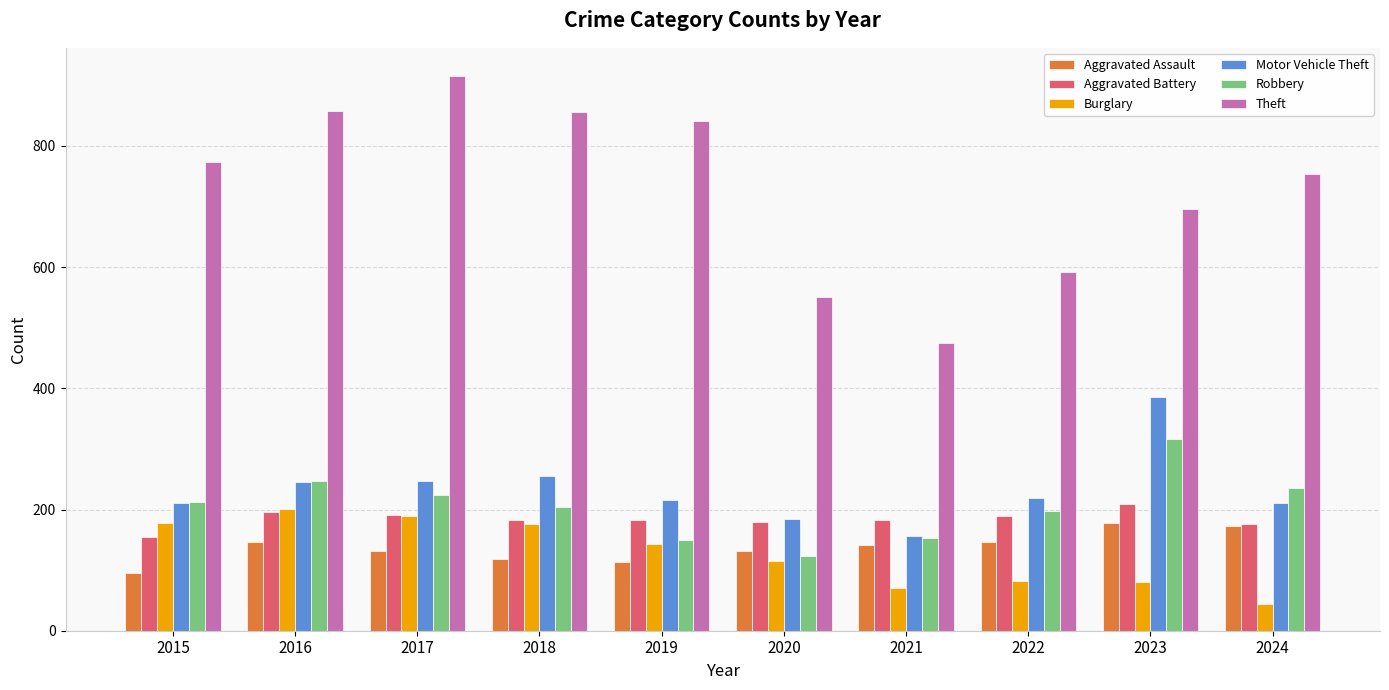

What is the sum of all Aggravated Battery values?

1843